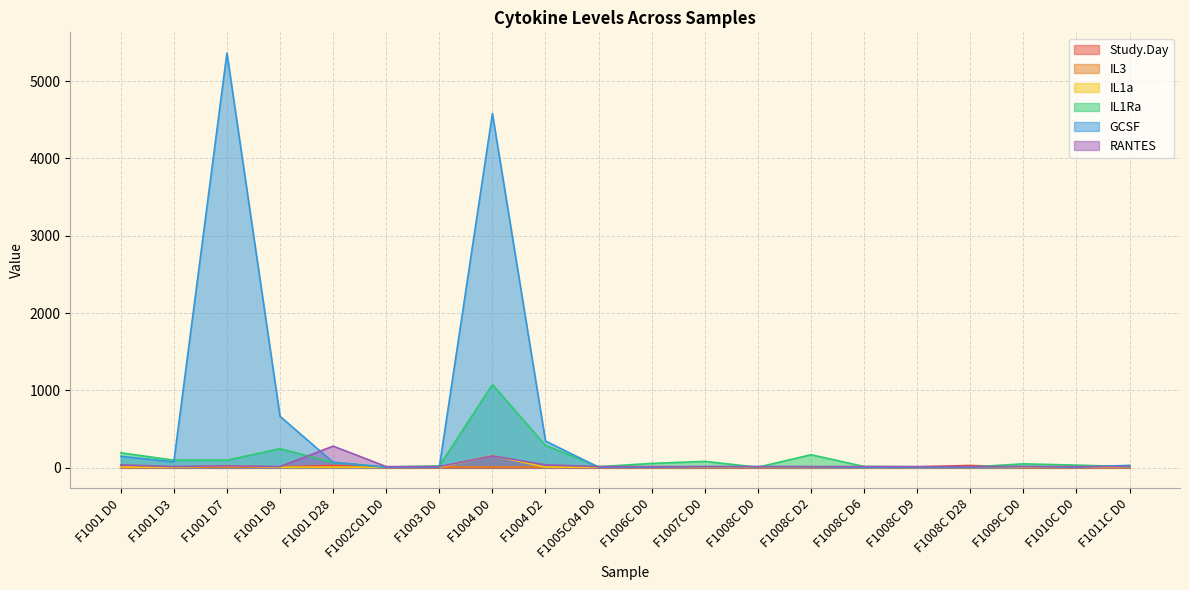

What is the spread (max minus min) of values at F1001 D7?

5360.5